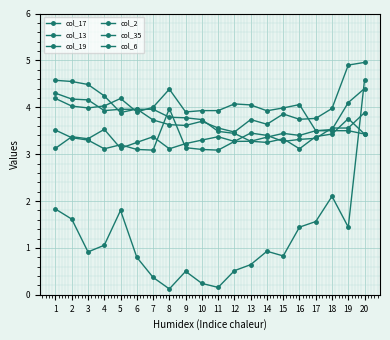

What is the approximate value of col_2 at 17?

3.8